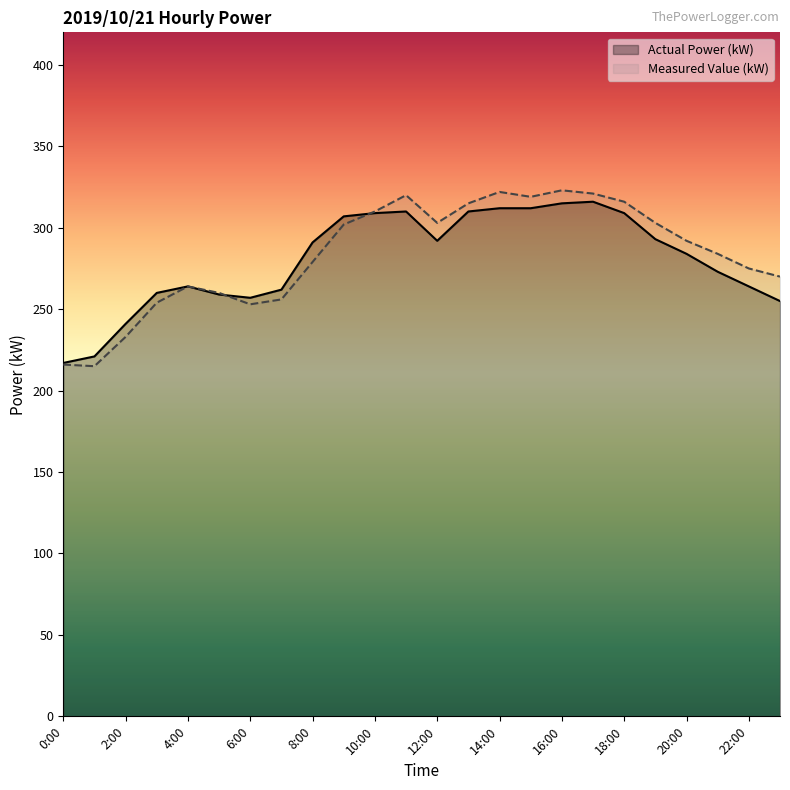

What is the label of the 2nd point from the left?

1:00